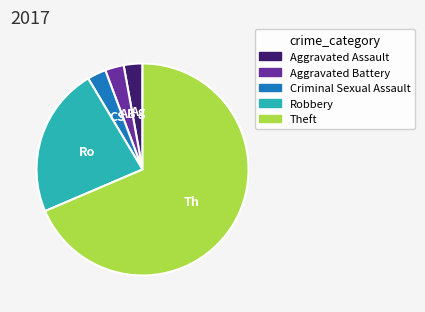

True or false: Aggravated Assault accounts for 3% of the total.

True